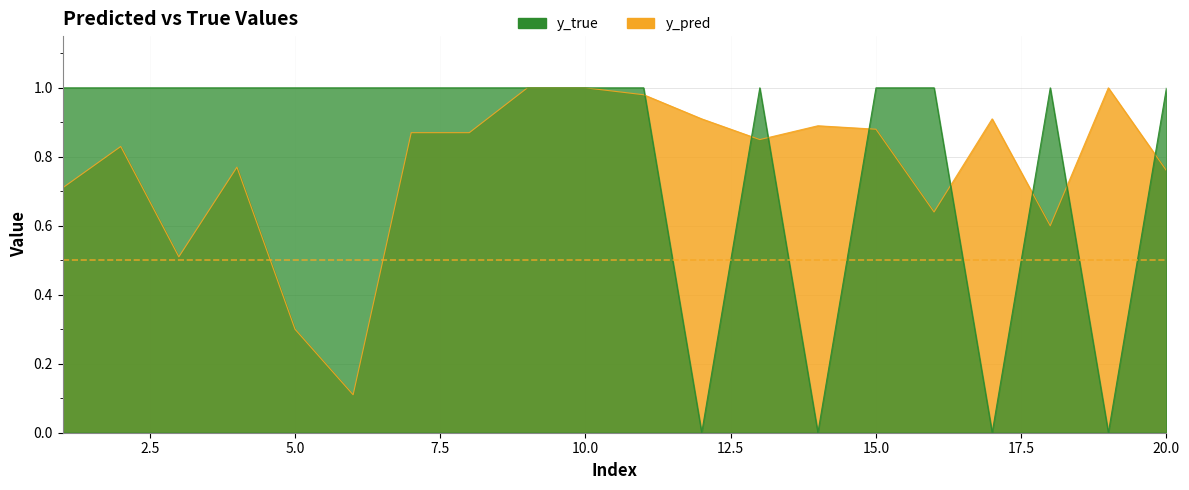

At which label does y_pred reach its peak?

9